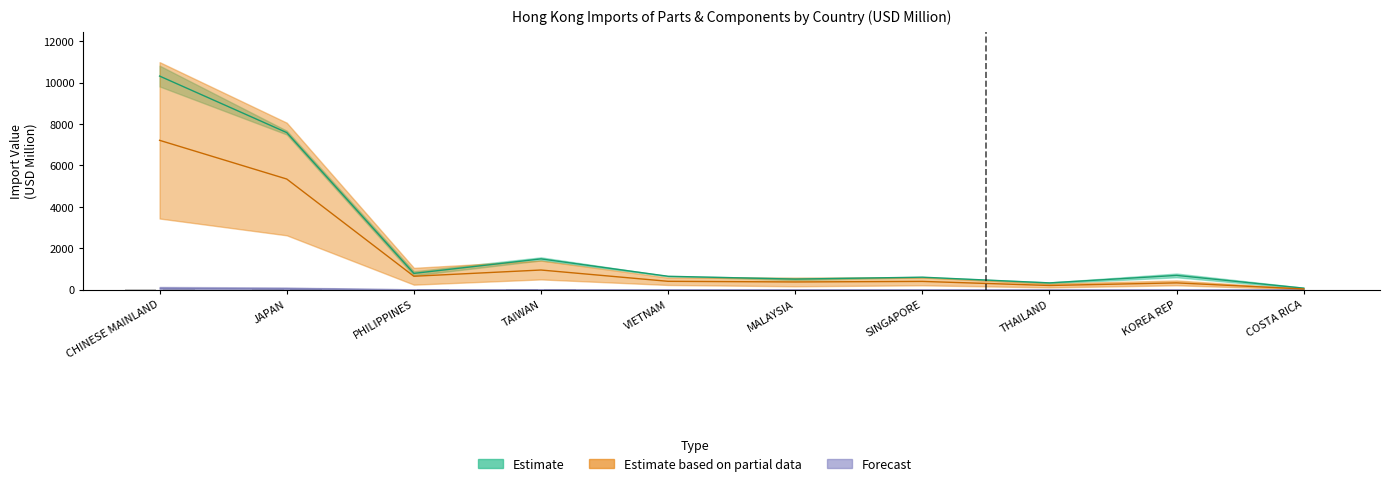

Reading left to right, extract all data points from this chart.

201712: 10313.5	7584.2	784.7	1484.3	644.7	508.4	600.7	325.8	686.1	71.1
201812: 52.6	35.8	3.4	8.6	2.8	2.8	3.4	1.8	2.1	0.3
201902: 7210.5	5341.8	645.6	947.1	401.2	370.3	396.9	200.2	325.9	32.5
201912: 50.8	41.4	9.8	8.1	5.9	3.5	2.3	2.0	1.1	0.2